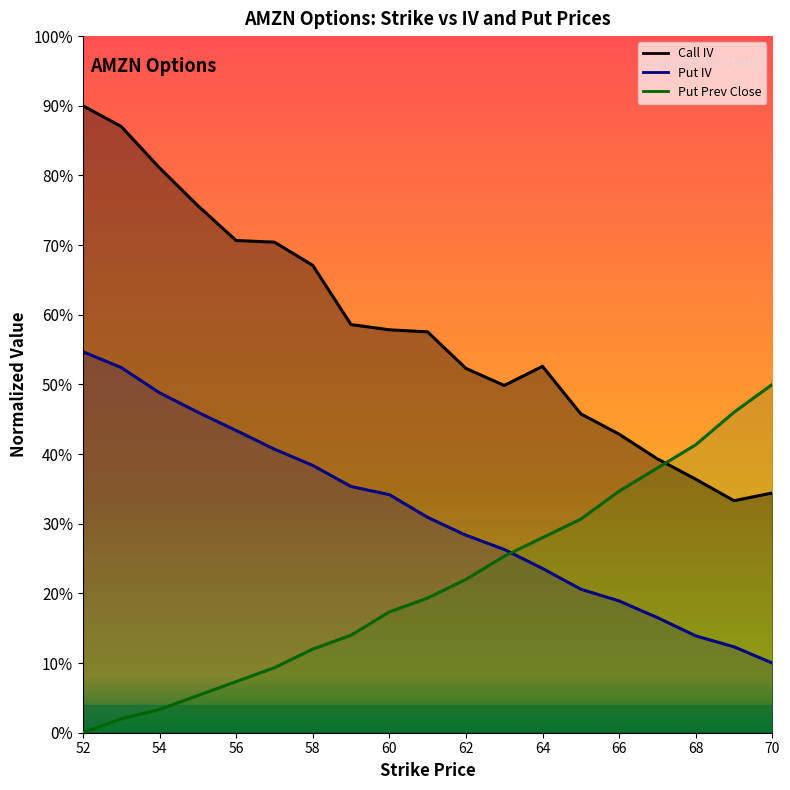

Which has a higher value, 55 or 69?

55